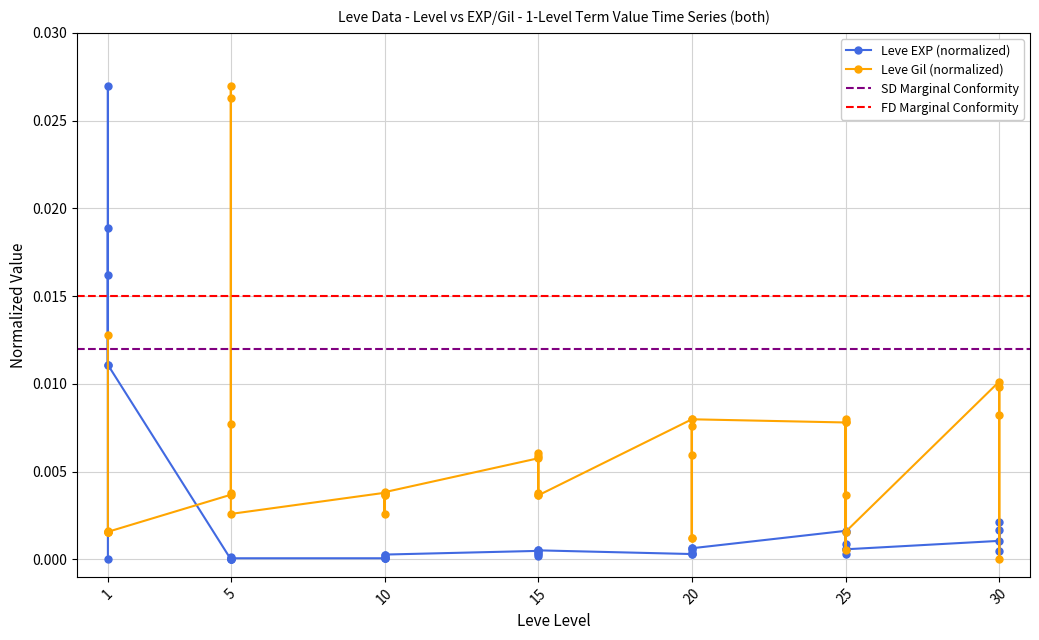

Between 10 and 25, which series saw the biggest shift?

Leve Gil